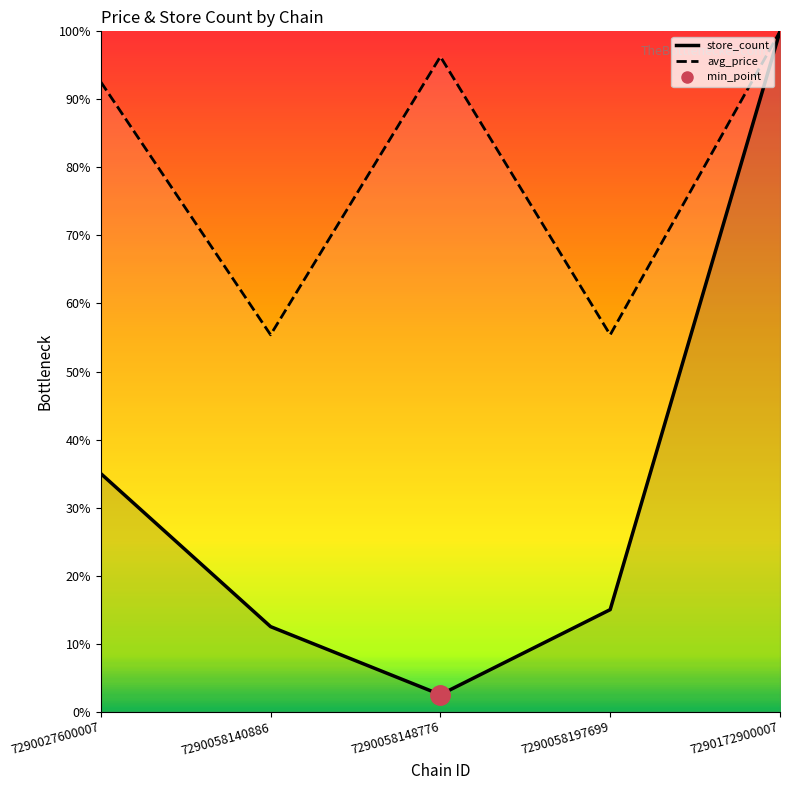

The avg_price series shows 96.3 at 7290058148776. True or false?

True